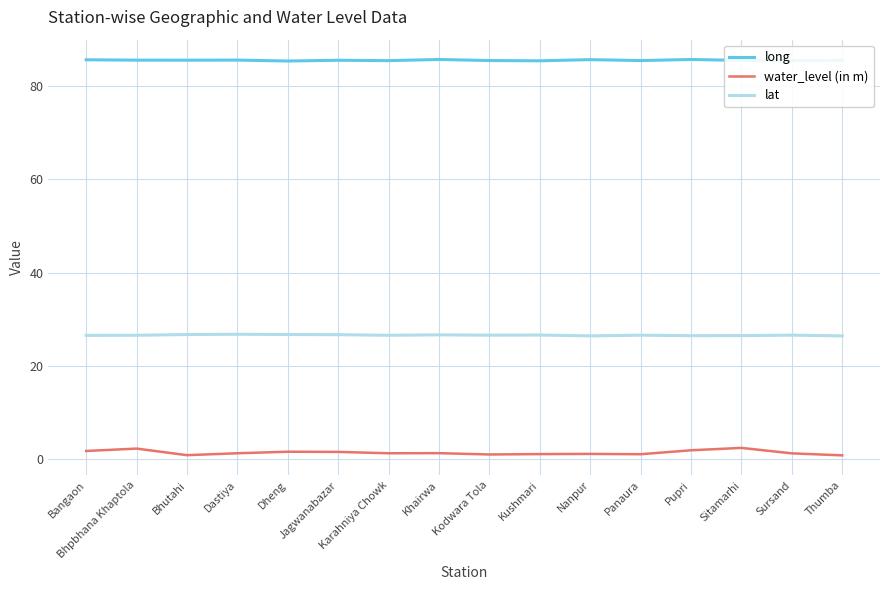

True or false: water_level (in m) and long intersect in this chart.

False